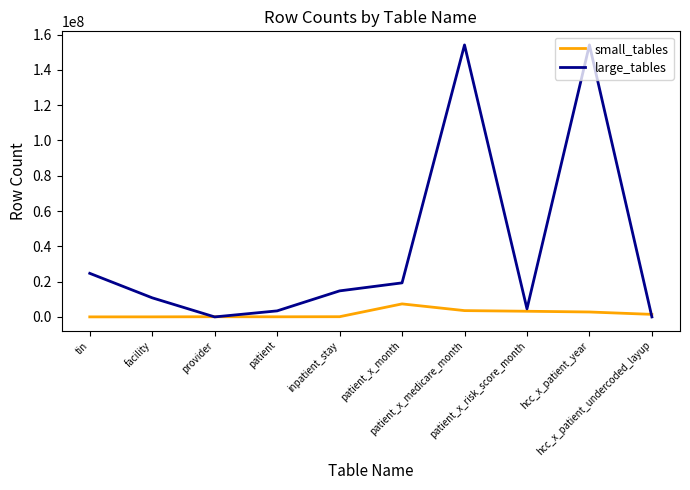

In large_tables, how many points are higher than both neighbors (excluding endpoints)?

2